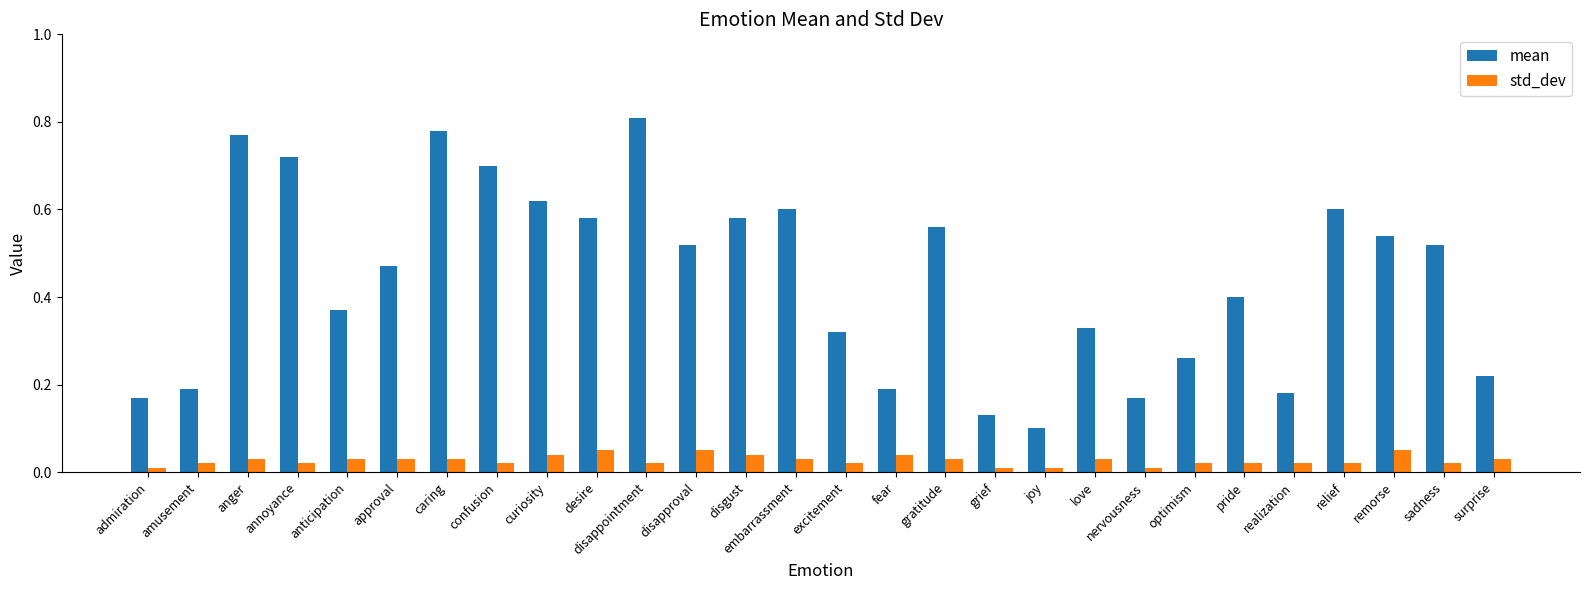

At how many categories does at least one series exceed 0?

28